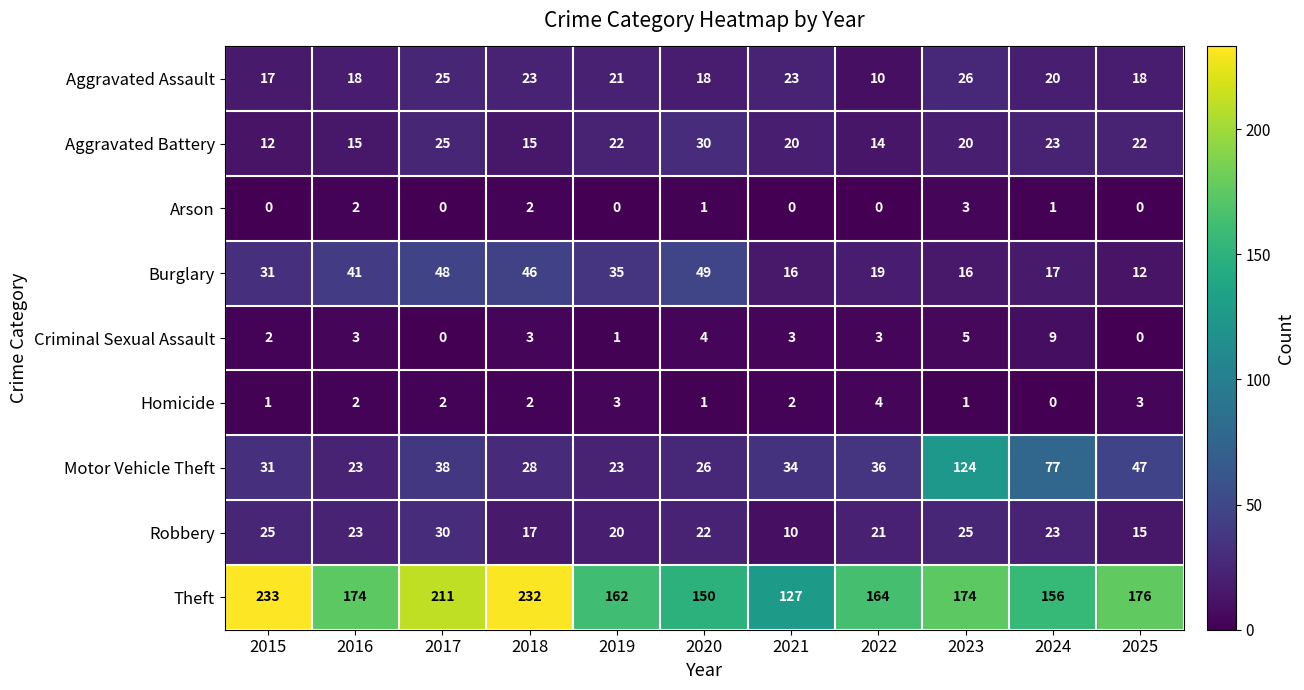

What is the average value of the Burglary series?

30